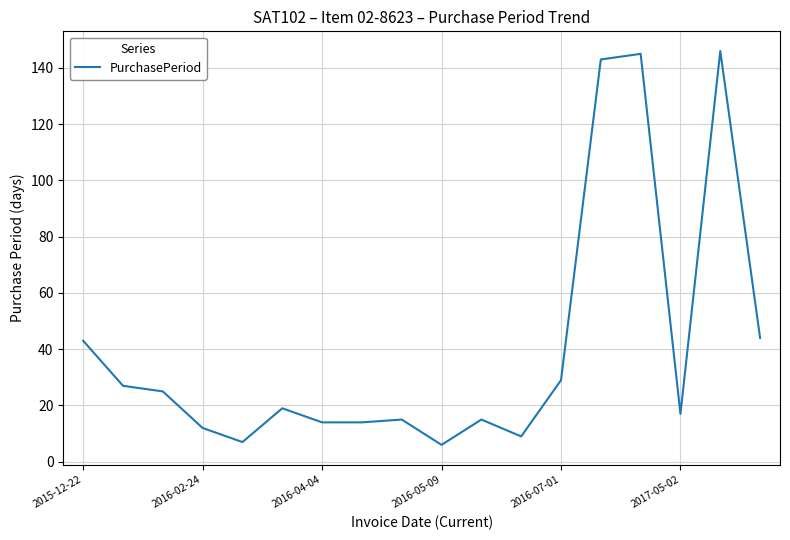

What is the minimum value shown in the chart?

6